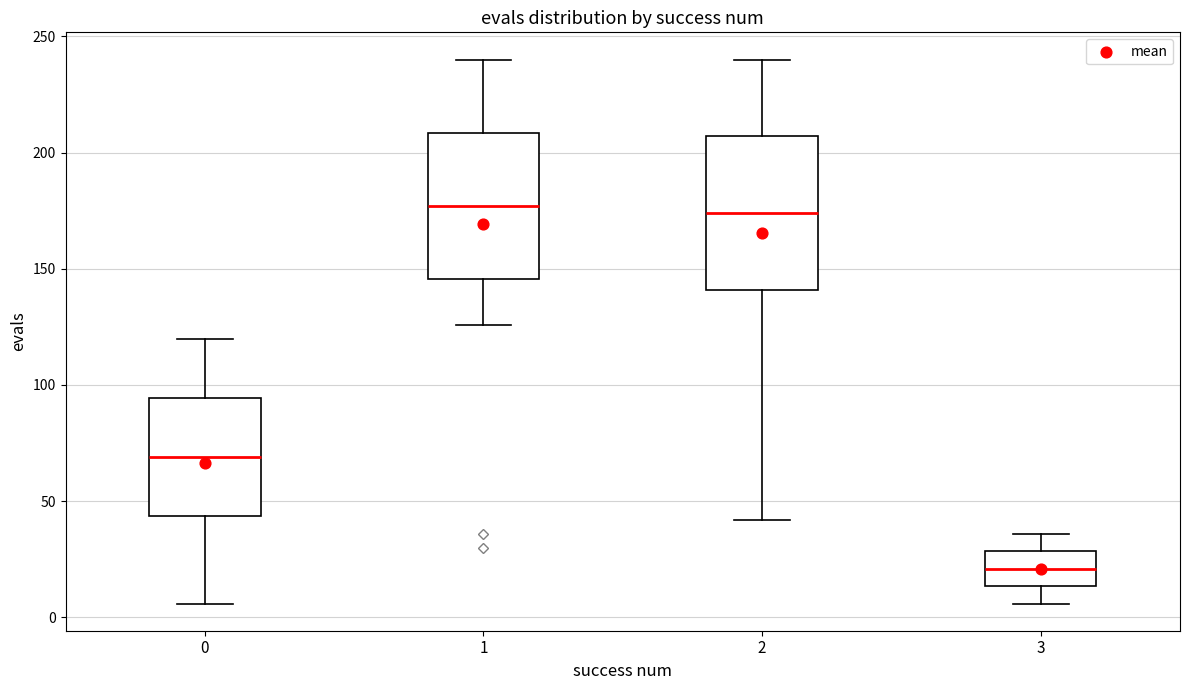

Reading left to right, read every box against the y-axis: the position of its median line, the range the box covers, and the ends of its whiskers. The values are not printed on the chart, so give them approximately, as read against the axis.

0: median 70, box 45 to 95, whiskers 5 to 120
1: median 175, box 145 to 210, whiskers 125 to 240
2: median 175, box 140 to 205, whiskers 40 to 240
3: median 20, box 15 to 30, whiskers 5 to 35